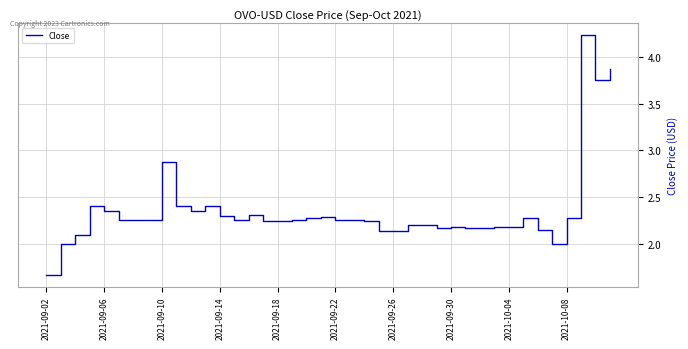

What is the difference between the maximum and minimum values?

2.6